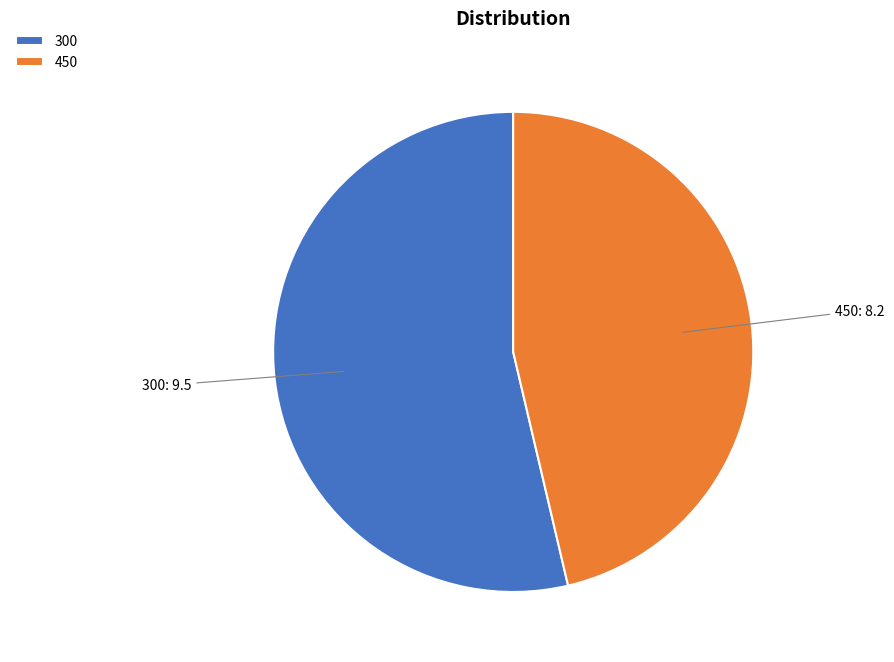

True or false: 300 accounts for 54% of the total.

True